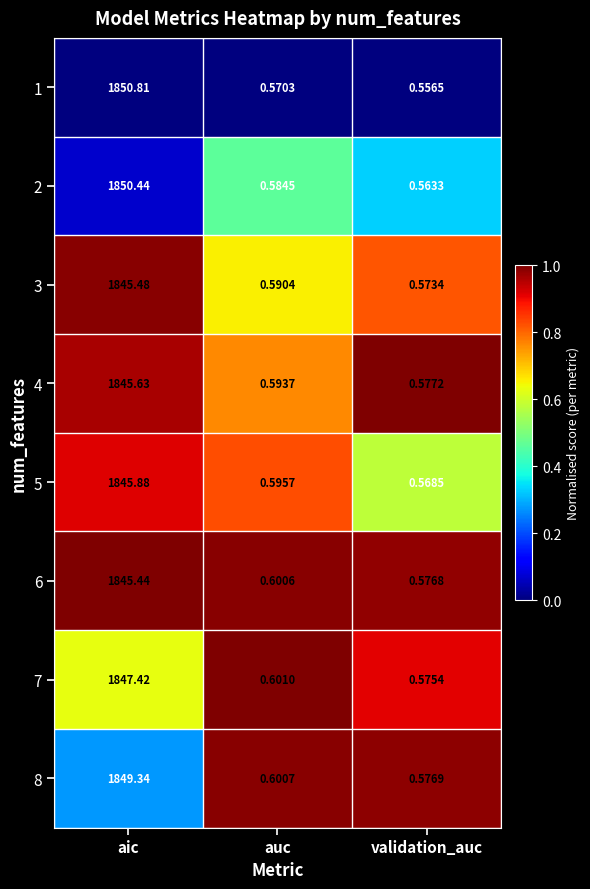

Which label corresponds to the smallest value in the chart?

validation_auc